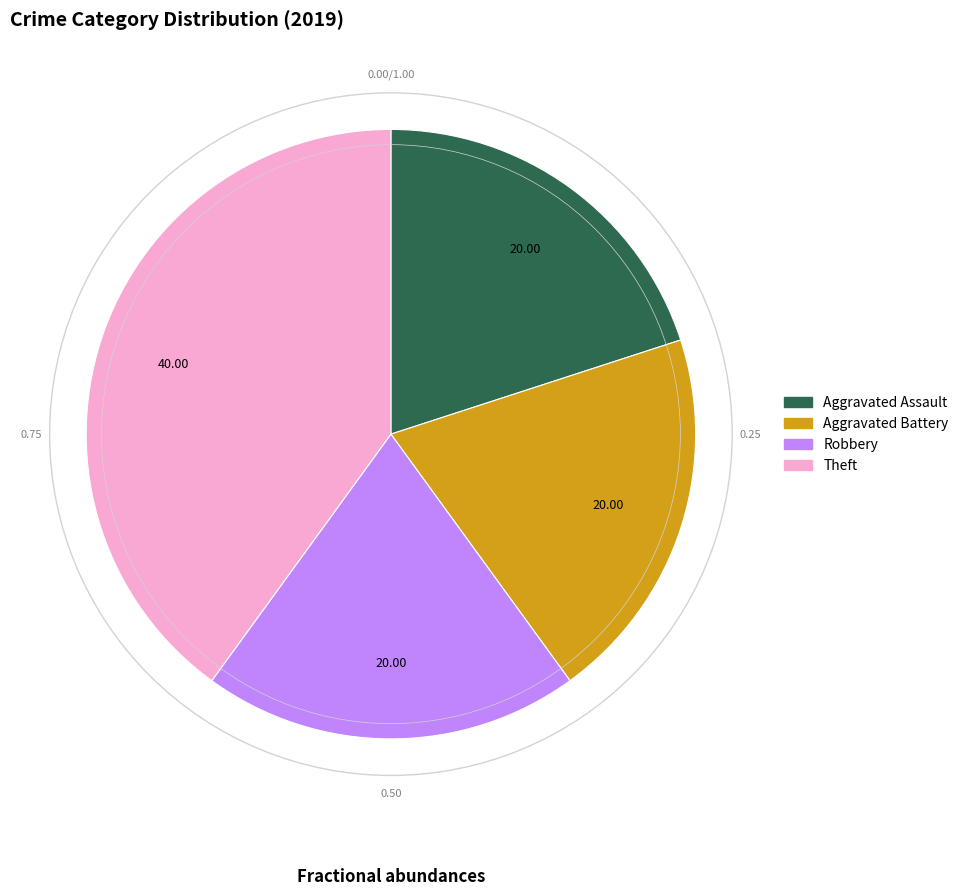

What is the ratio of the value at Aggravated Battery to the value at Theft?

0.5